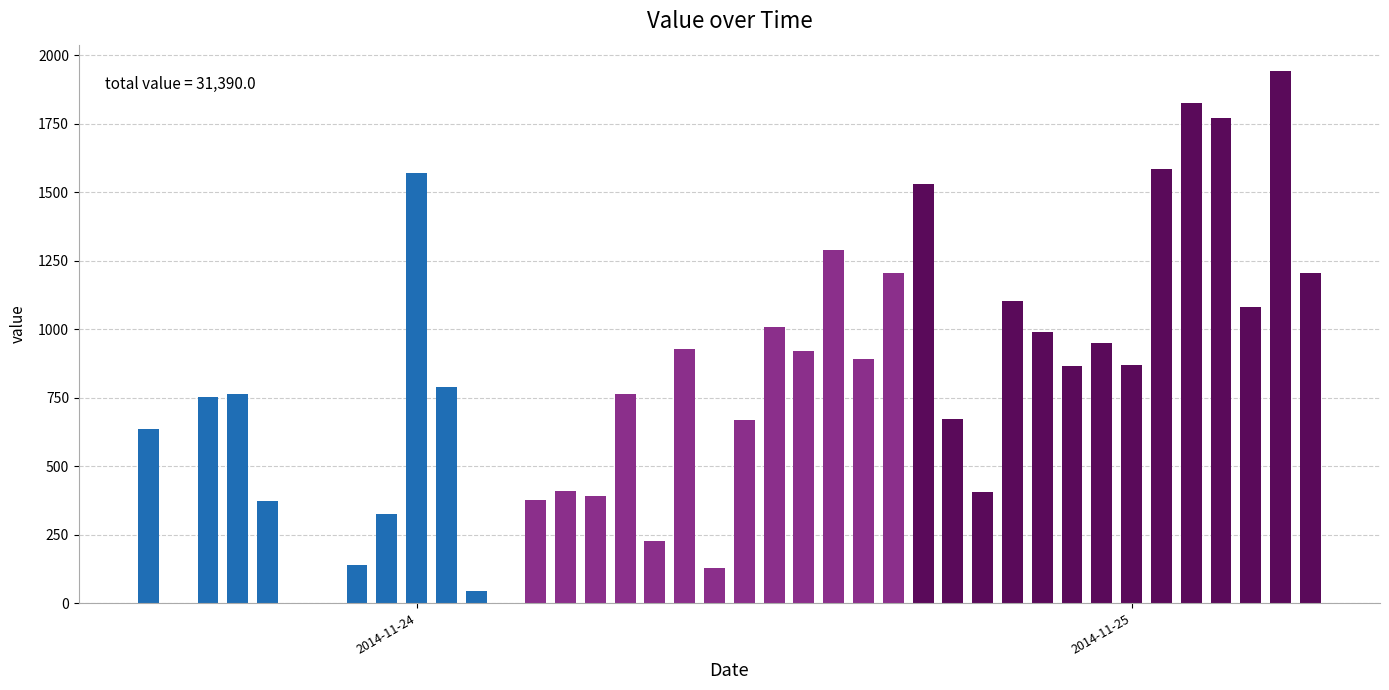

What is the greatest value displayed?

1941.3